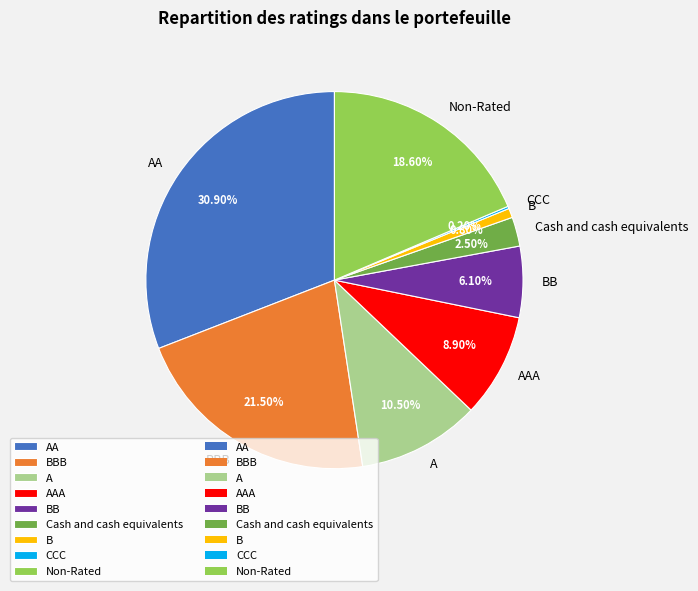

What percentage is NOT represented by AAA?

91.1%